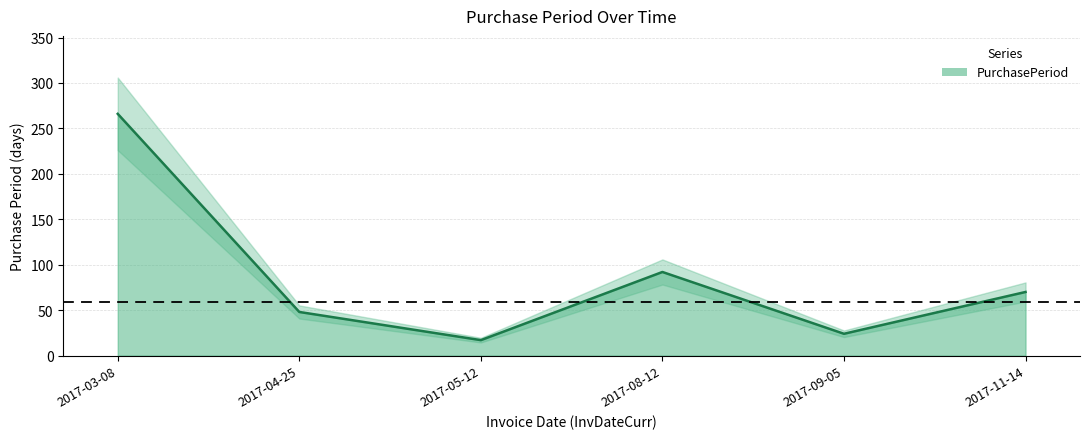

How many interior local valleys (lower than both neighbors) does the data have?

2